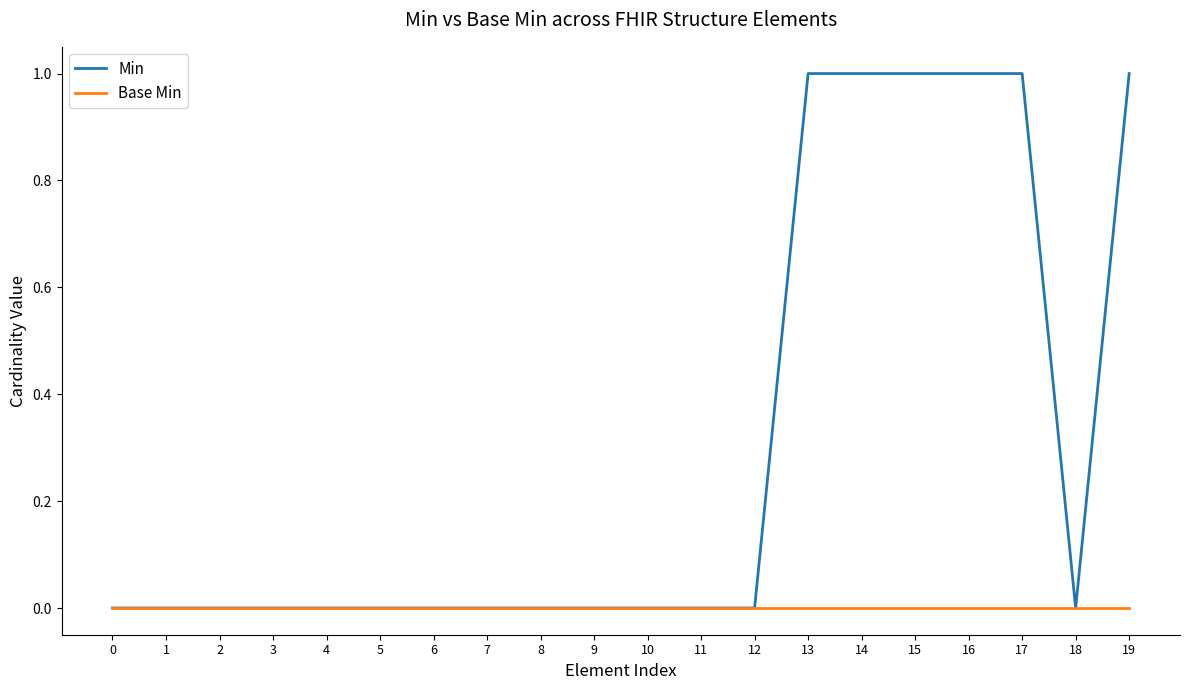

What are all the series names shown in the legend?

Min, Base Min